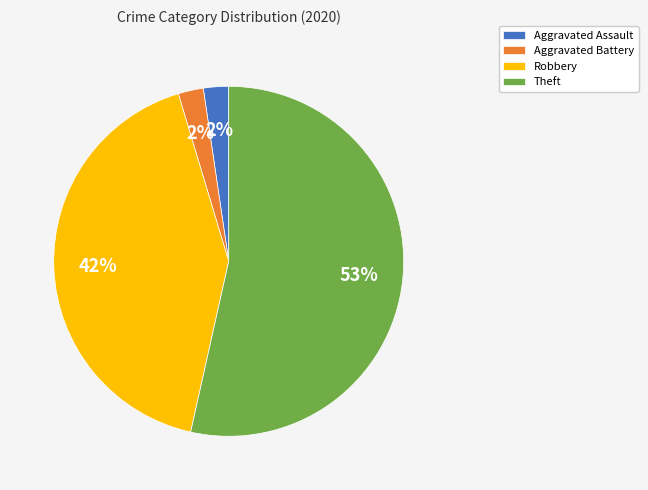

To the nearest percent, what portion does Aggravated Assault represent?

2%